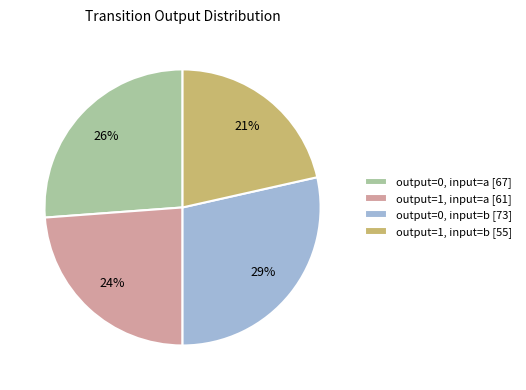

What percentage is the output=0, input=b slice, to the nearest percent?

29%